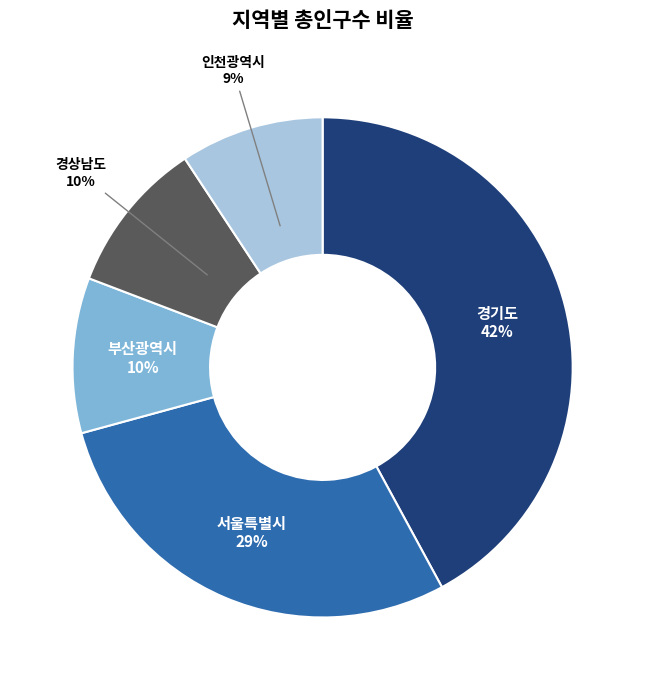

To the nearest percent, what portion does 서울특별시 represent?

29%